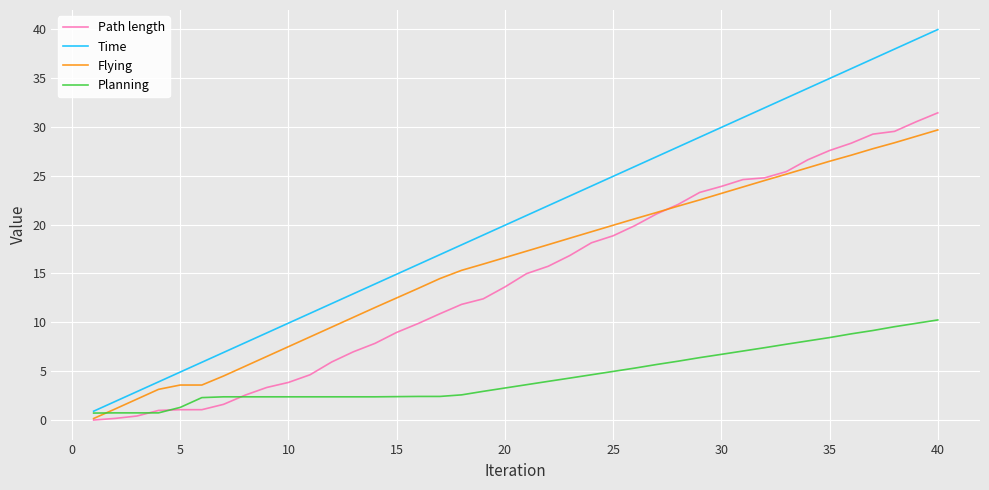

Which series has the largest range (max minus min)?

Time